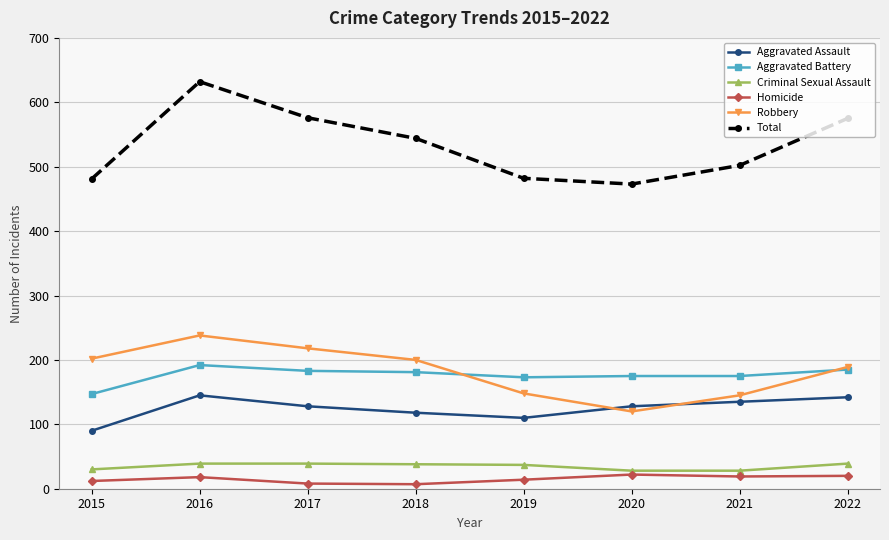

Is the value of Aggravated Assault at 2017 greater than the value of Total at 2016?

No